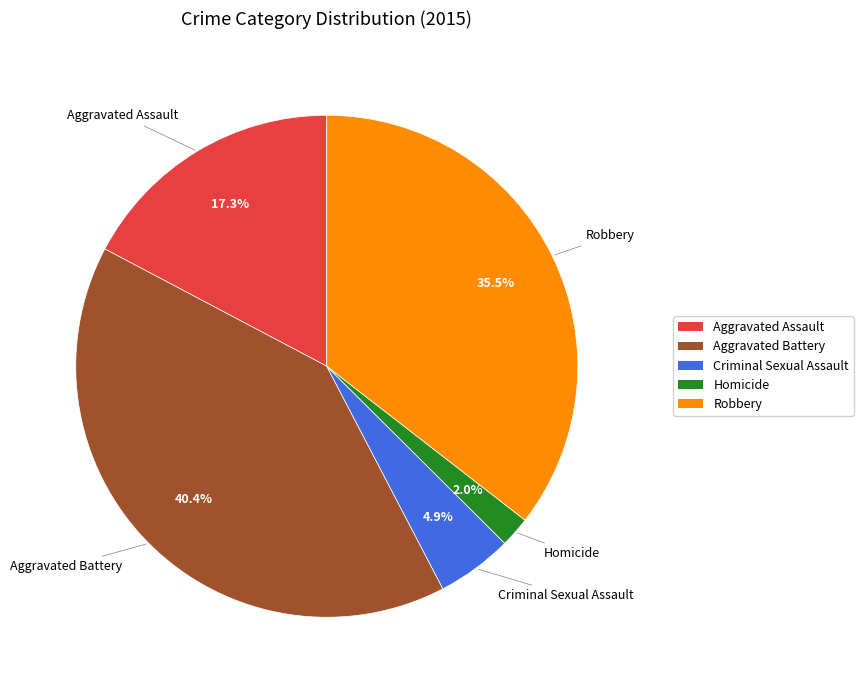

Count the number of slices in the pie.

5